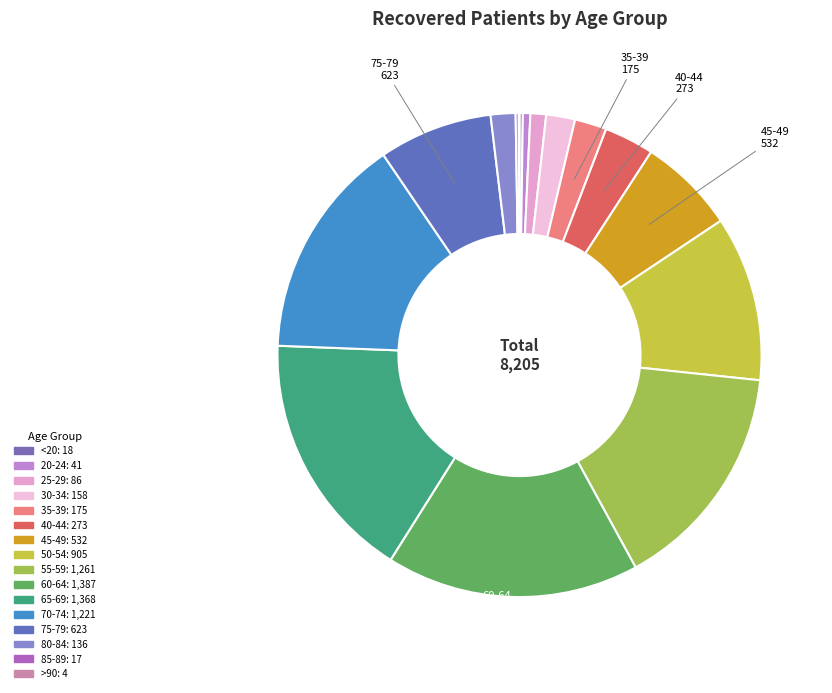

Is it true that 50-54 is 1% of the pie?

False